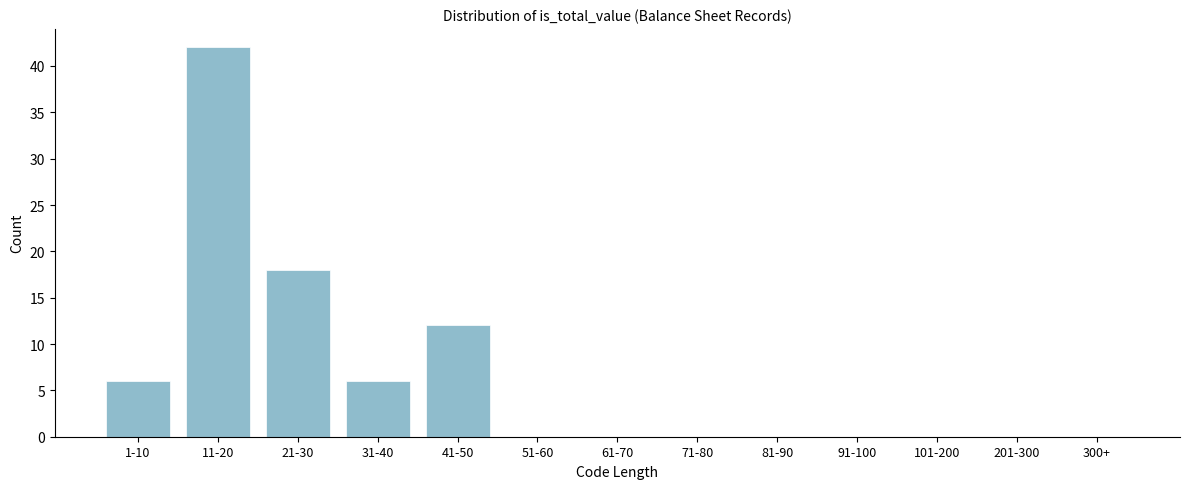

Reading left to right, transcribe all the data shown in this chart.

1-10=6	11-20=42	21-30=18	31-40=6	41-50=12	51-60=0	61-70=0	71-80=0	81-90=0	91-100=0	101-200=0	201-300=0	300+=0